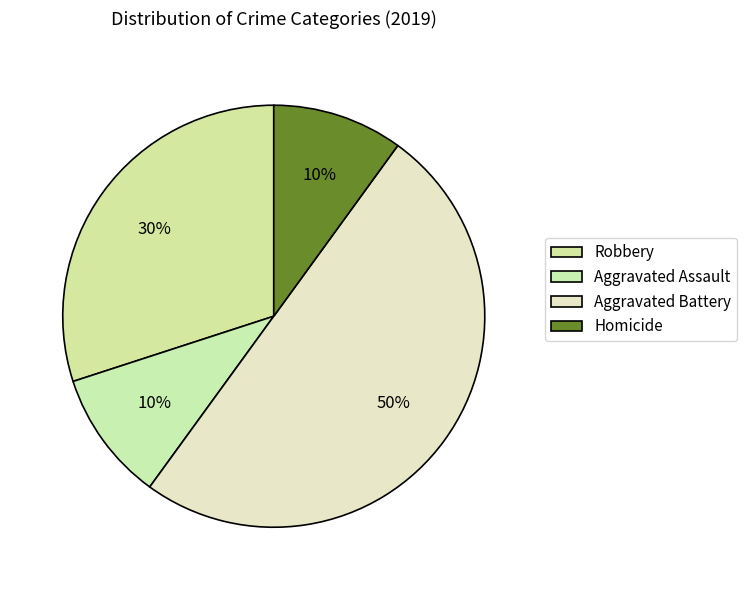

Rank the categories by value from lowest to highest.

Aggravated Assault, Homicide, Robbery, Aggravated Battery